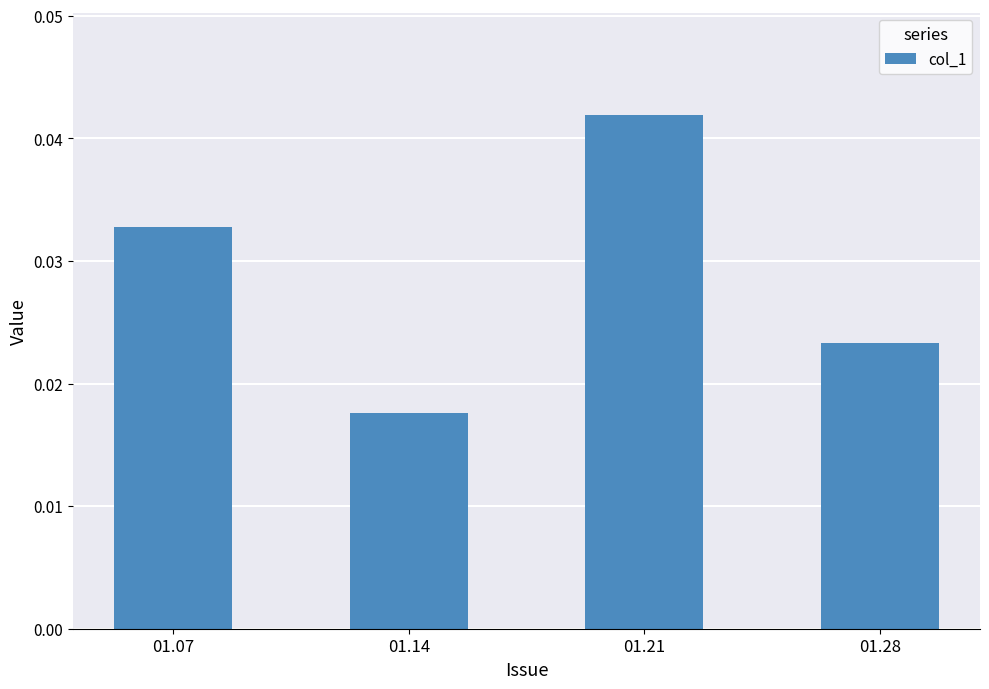

Are the bars grouped side by side (vs. stacked)?

No